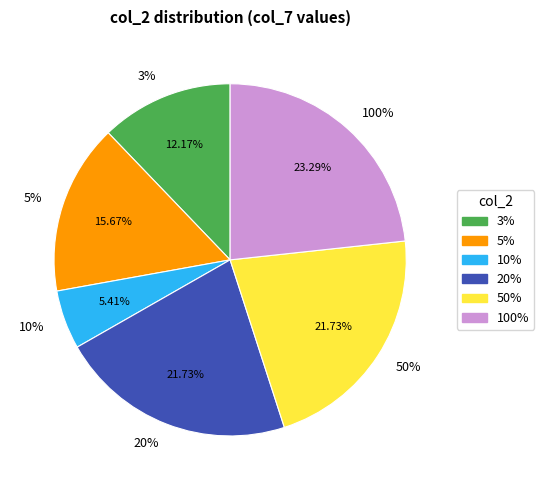

Which slice is the largest?

100%